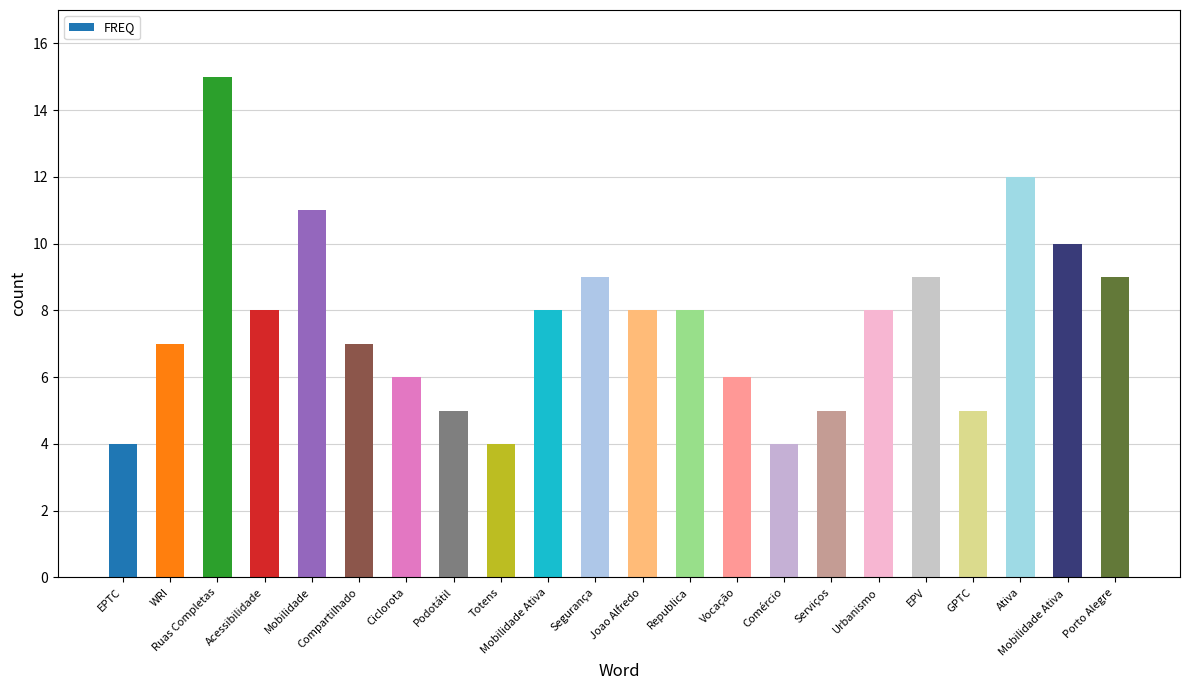

What is the minimum value shown in the chart?

4